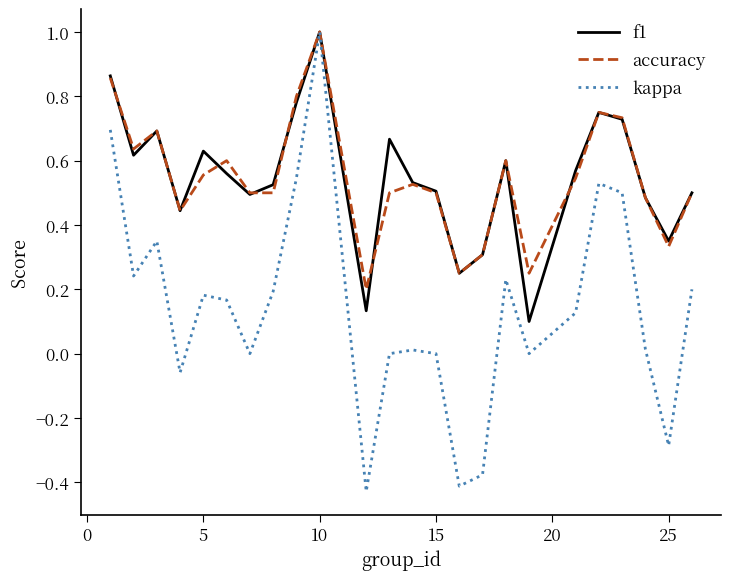

What is the highest value of the kappa series?

1.0